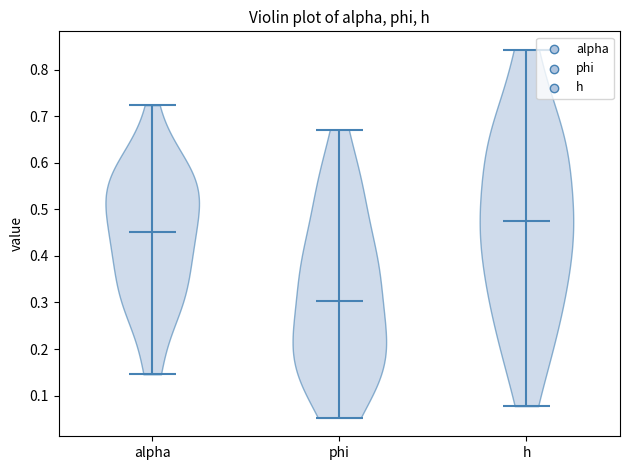

Which violin has the highest median line?

h